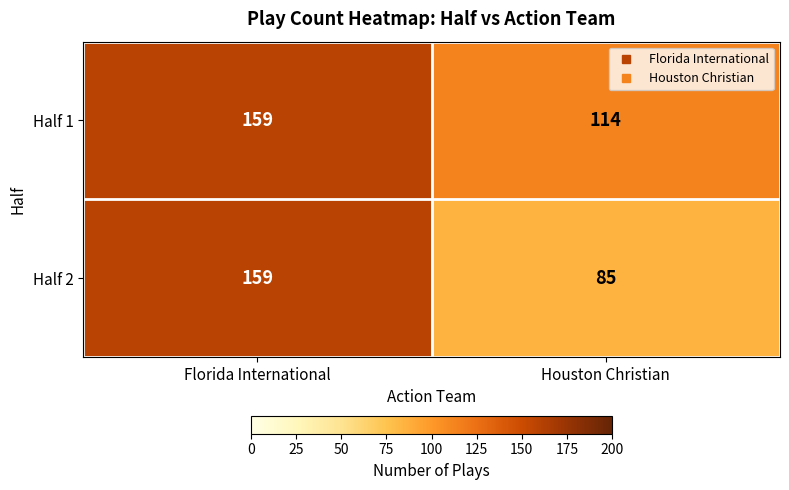

Reading left to right, extract all data points from this chart.

Half 1: 159	114
Half 2: 159	85